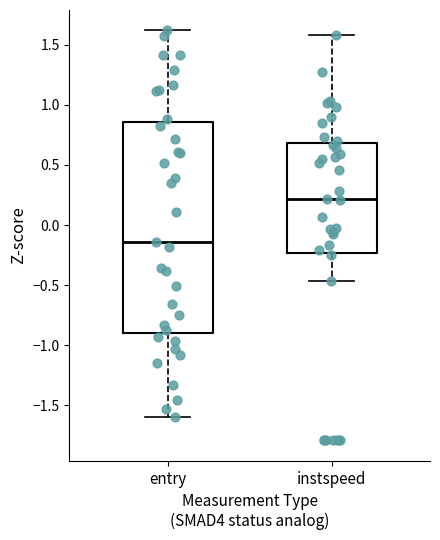

Which box has the highest median line?

instspeed